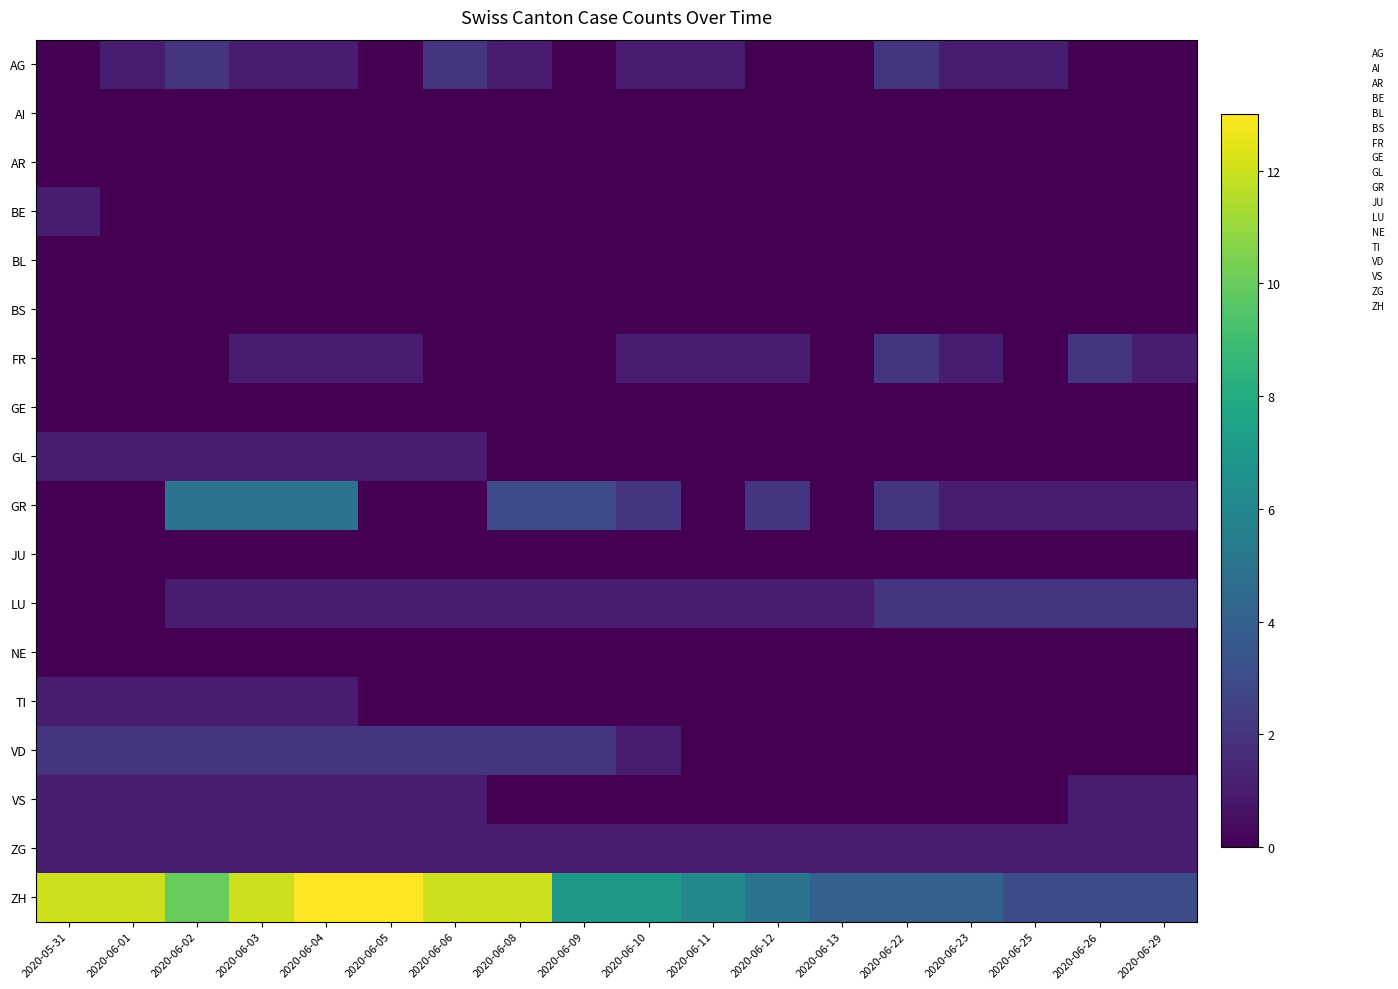

What is the difference between the highest and lowest values at 2020-06-13?

4